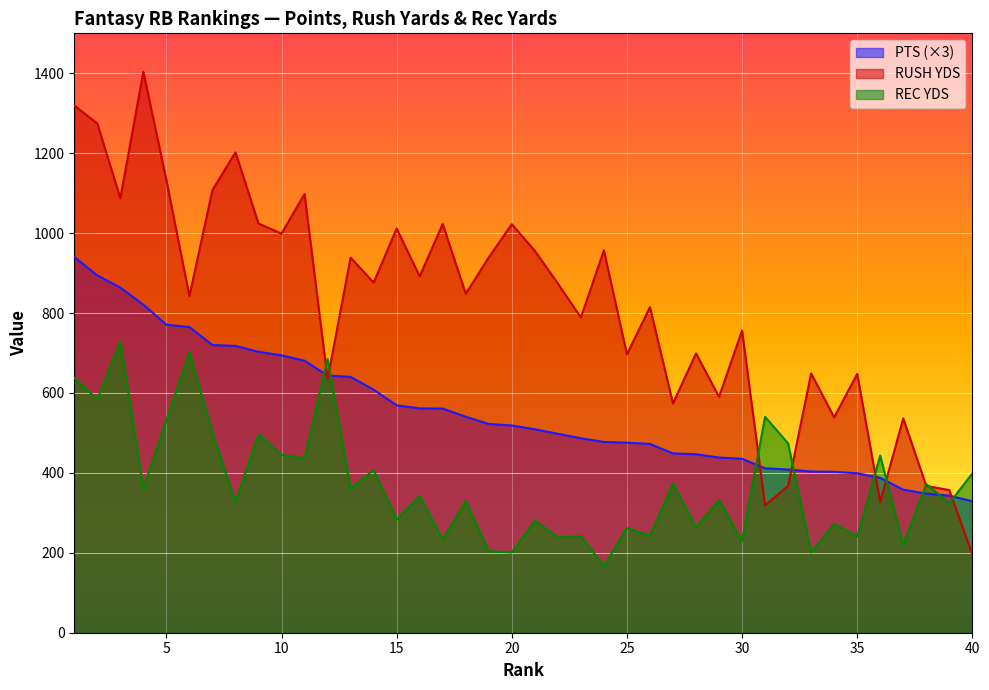

Reading left to right, extract all data points from this chart.

PTS: 940.2	894.2	863.6	820.9	770.8	765.0	719.9	717.8	703.0	694.1	680.7	643.7	640.3	608.3	569.1	561.4	560.9	540.6	522.5	518.6	509.2	497.8	486.7	477.5	475.7	472.4	448.7	446.7	438.4	435.3	411.4	408.4	403.6	402.6	399.1	387.6	358.1	348.1	342.9	329.0
RUSH YDS: 1319.4	1274.4	1087.2	1403.6	1132.7	842.6	1107.7	1202.2	1024.1	998.7	1098.0	634.6	938.9	876.1	1011.5	891.9	1022.9	848.4	939.1	1022.3	955.7	874.0	788.9	957.0	696.5	814.9	573.6	699.0	590.2	756.0	318.6	367.4	648.9	539.0	647.6	327.6	536.2	367.5	357.0	196.3
REC YDS: 637.7	584.1	729.5	360.4	531.1	701.4	500.4	326.6	497.4	445.0	436.6	685.0	360.8	407.1	283.0	341.5	233.2	329.6	203.9	200.9	280.1	239.0	241.3	167.0	261.8	242.7	373.5	264.4	332.1	229.5	540.3	473.8	200.8	272.6	240.2	443.3	219.9	372.0	324.1	398.5